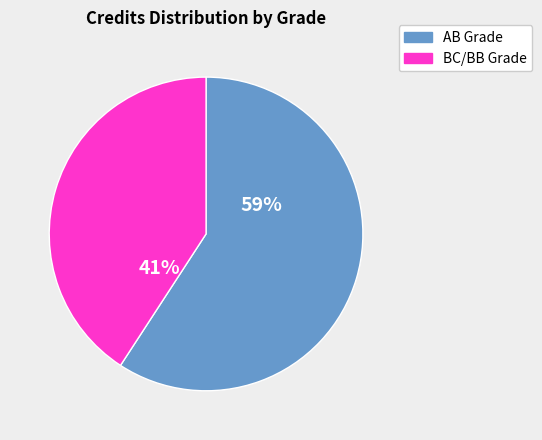

To the nearest percent, what is the difference between the largest and smallest slice percentages?

18%